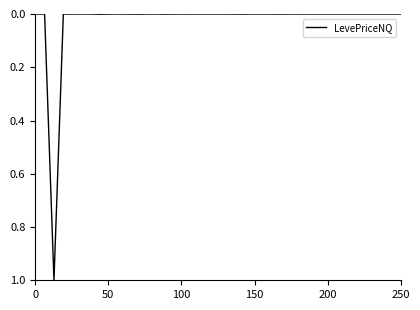

What is the maximum value shown in the chart?

1.0